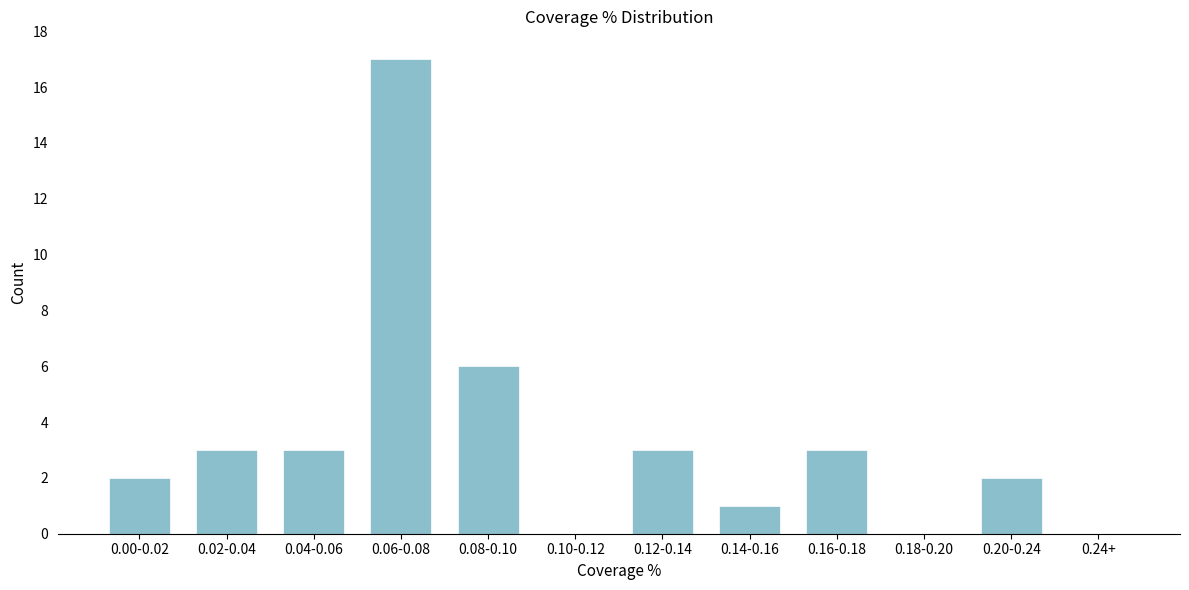

Reading right to left, extract all data points from this chart.

0.24+=0	0.20-0.24=2	0.18-0.20=0	0.16-0.18=3	0.14-0.16=1	0.12-0.14=3	0.10-0.12=0	0.08-0.10=6	0.06-0.08=17	0.04-0.06=3	0.02-0.04=3	0.00-0.02=2